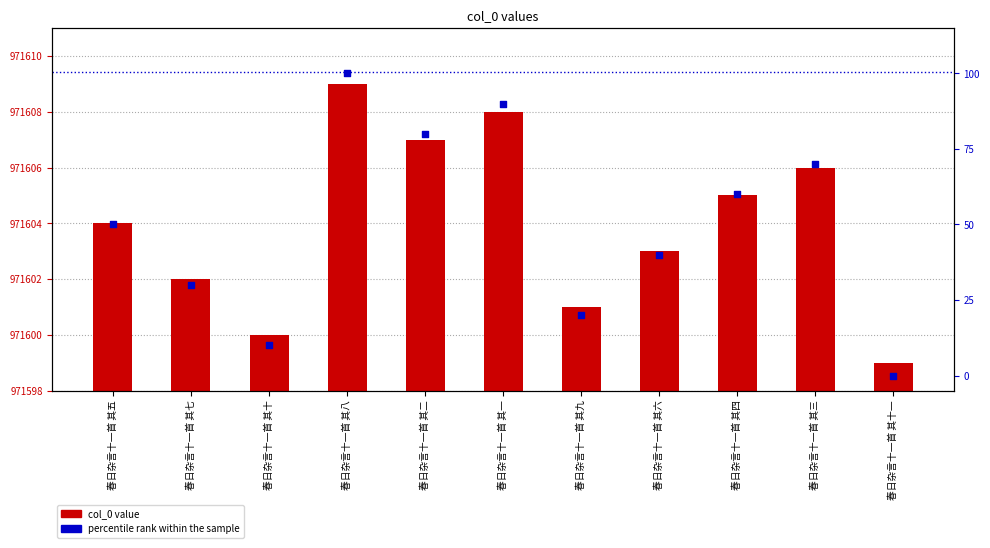

Is the value of col_0 value at 春日杂言十一首 其八 greater than the value of percentile rank within the sample at 春日杂言十一首 其四?

Yes